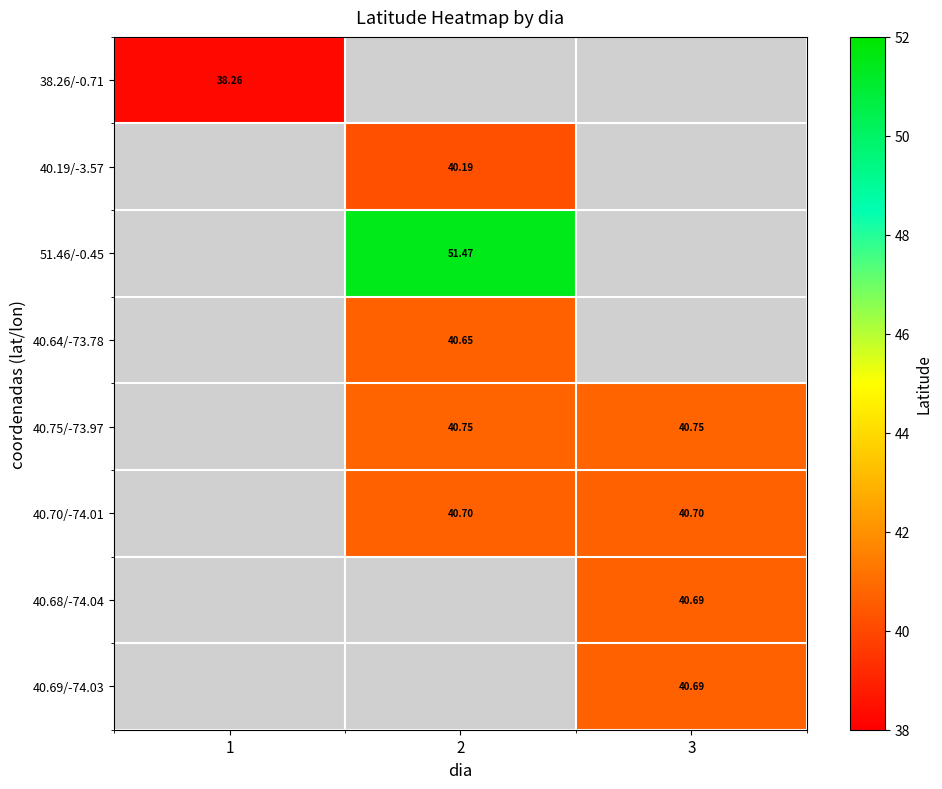

At which category does the chart reach its peak across all series?

2